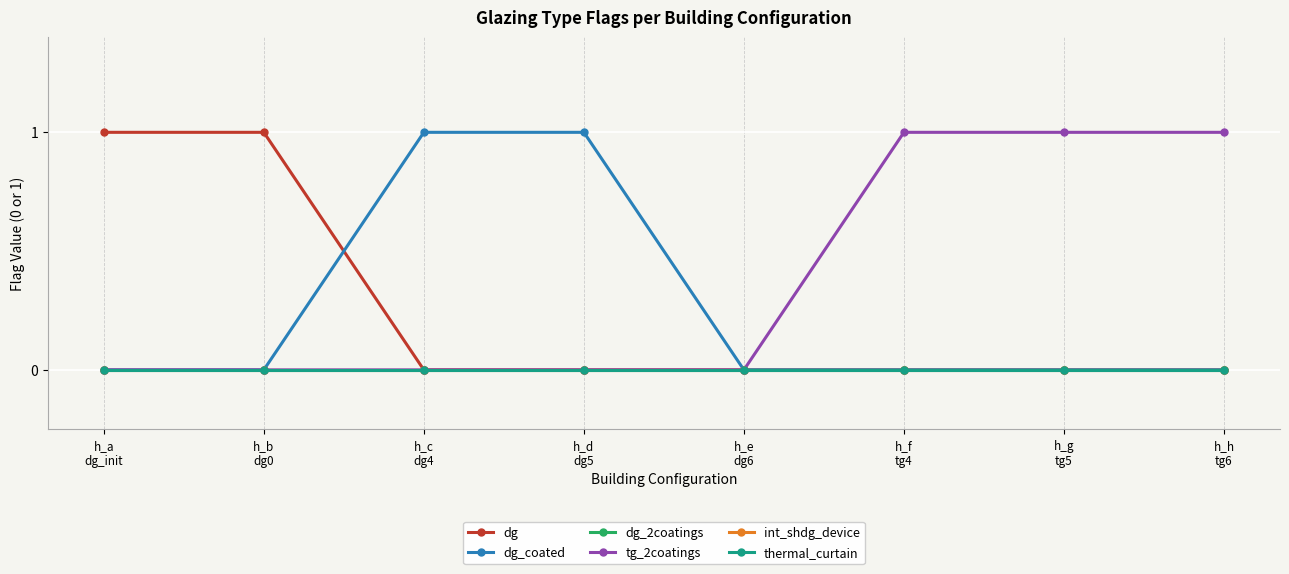

What is the difference between the highest and lowest values at h_b
dg0?

1